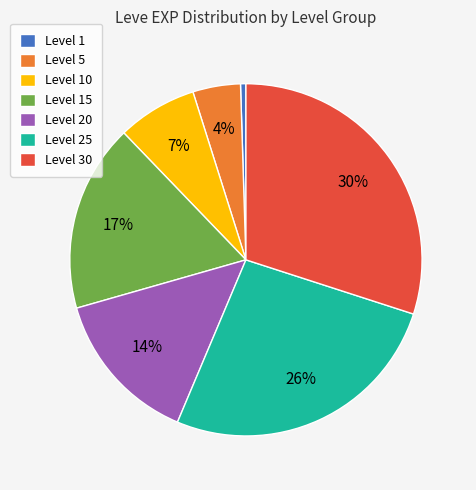

Rank the categories by value from highest to lowest.

Level 30, Level 25, Level 15, Level 20, Level 10, Level 5, Level 1